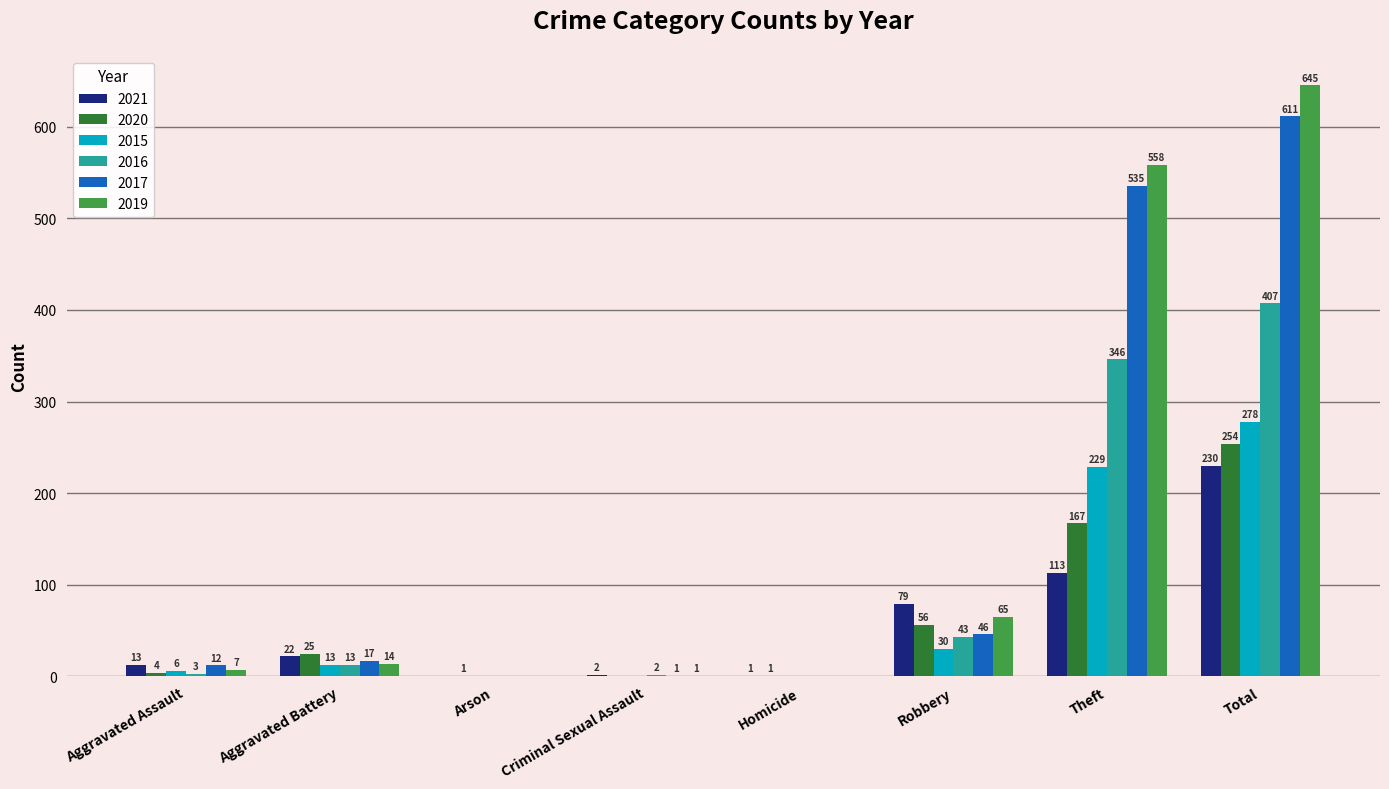

Which series has the largest total across all categories?

2019